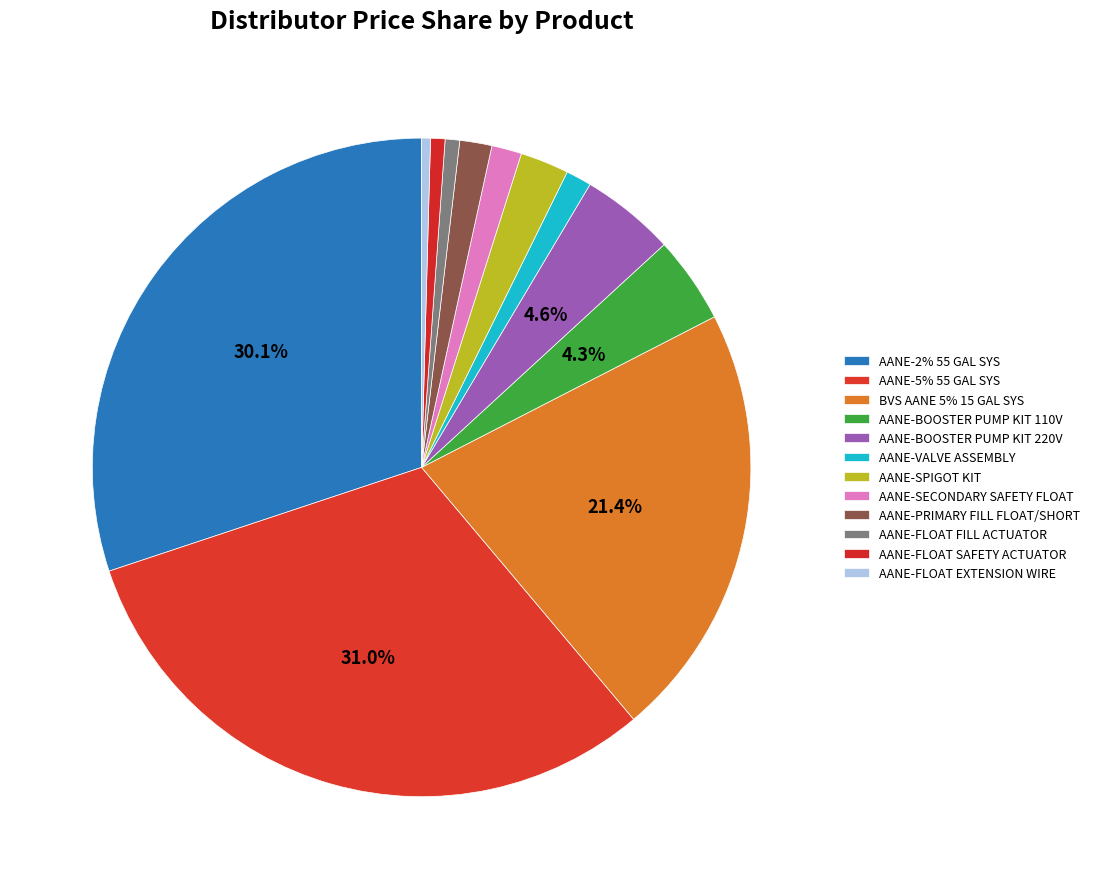

Count the number of slices in the pie.

12